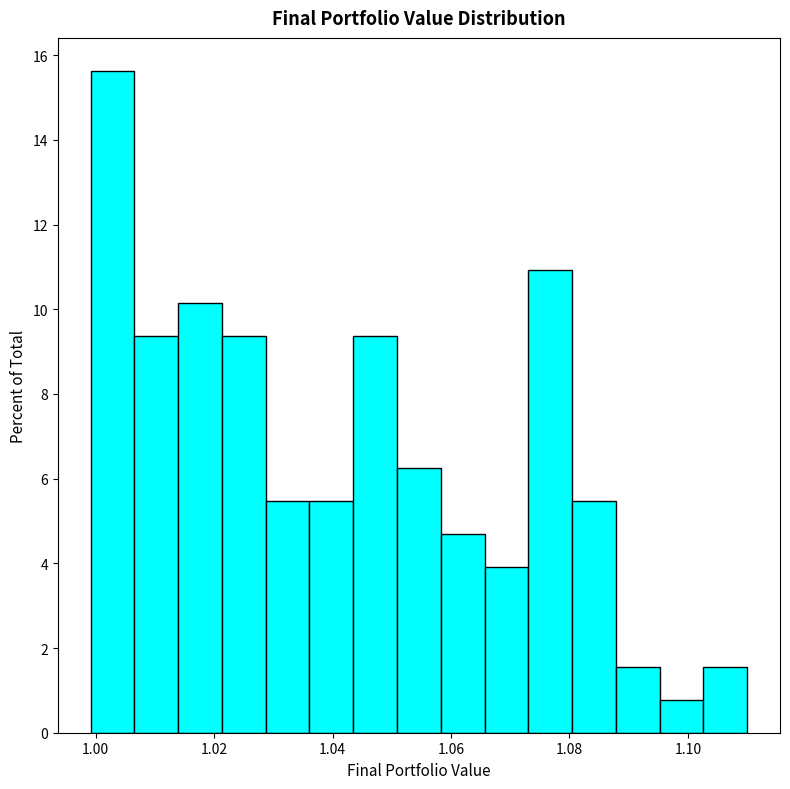

Read against the x-axis, roughly where is the centre of the tallest bar?

1.002